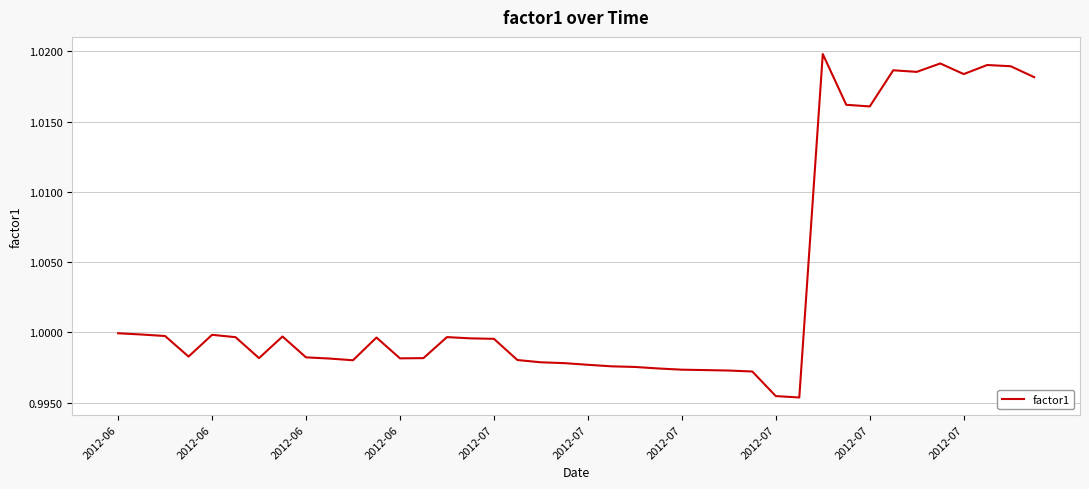

How many lines are shown in the chart?

1